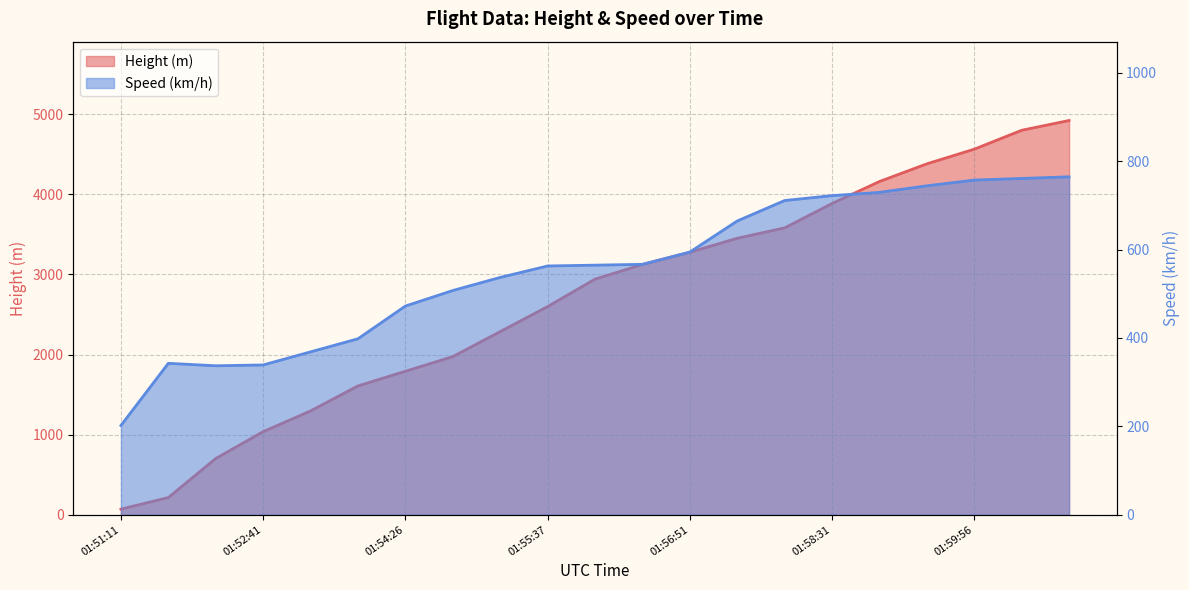

What are all the series names shown in the legend?

Height, Speed